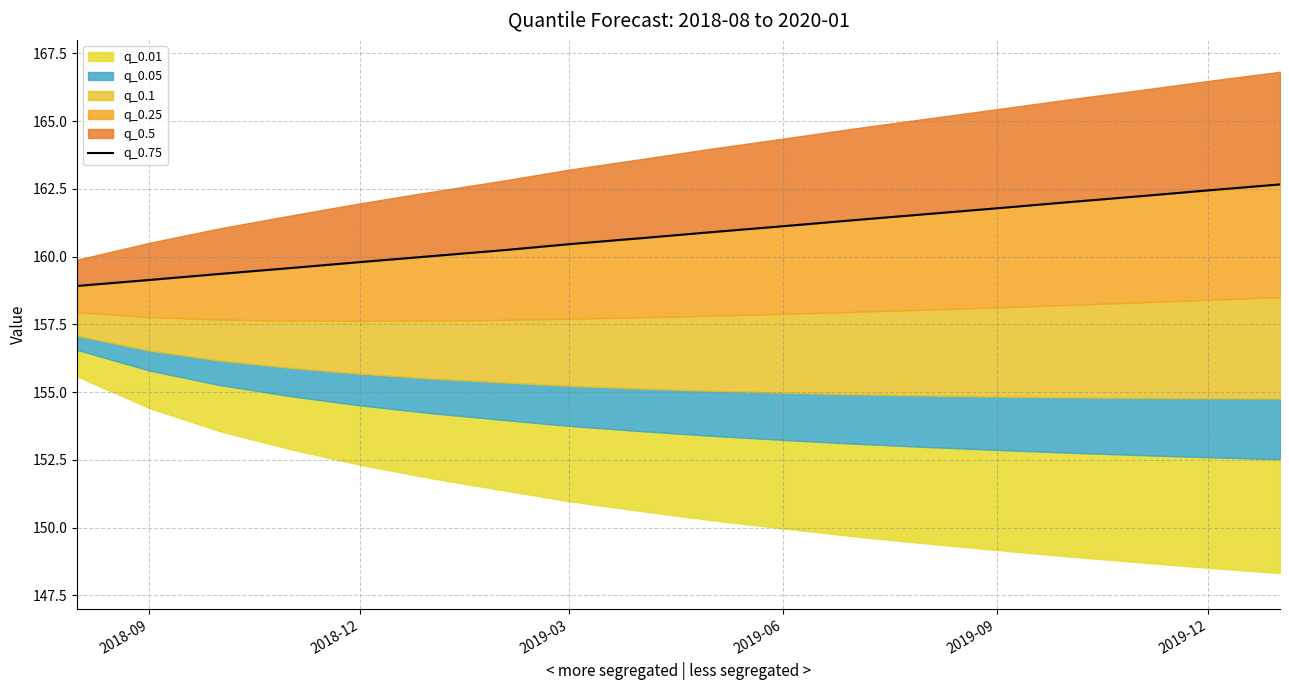

What position from the left is 2018-12?

5